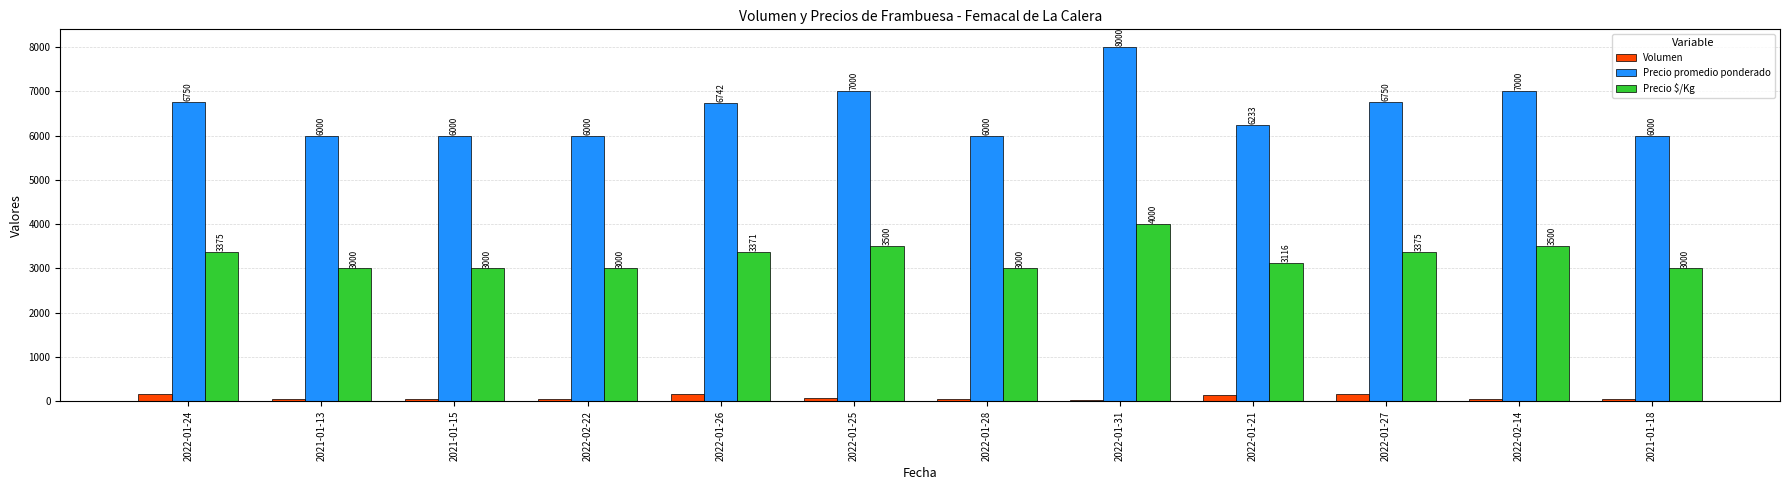

Are the bars grouped side by side (vs. stacked)?

Yes